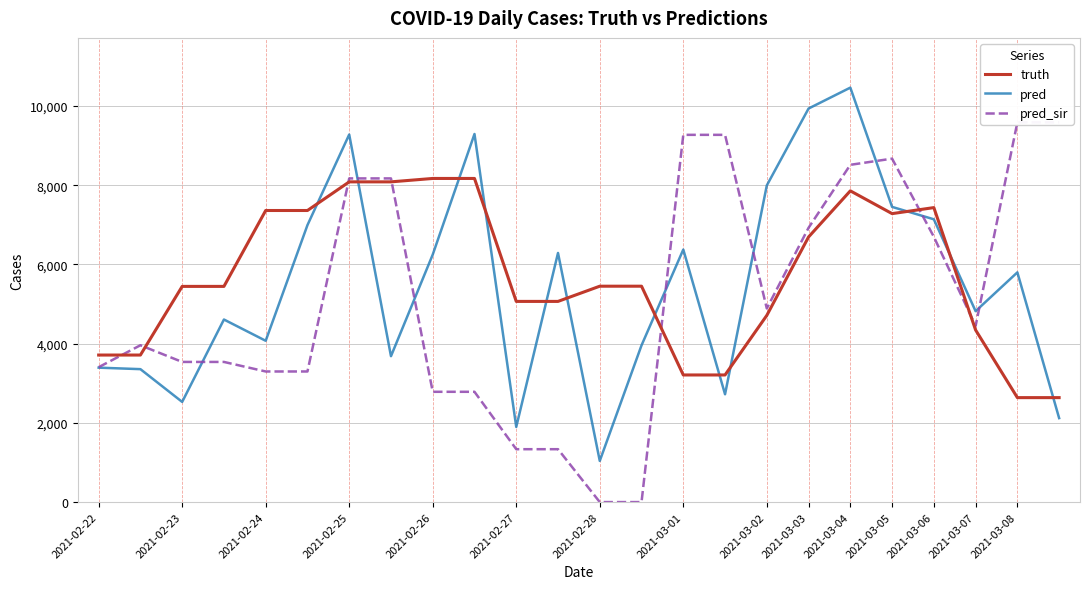

What is the lowest value of the truth series?

2637.0